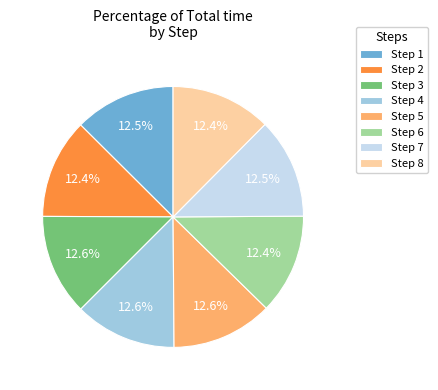

Is there a majority slice in this chart?

No